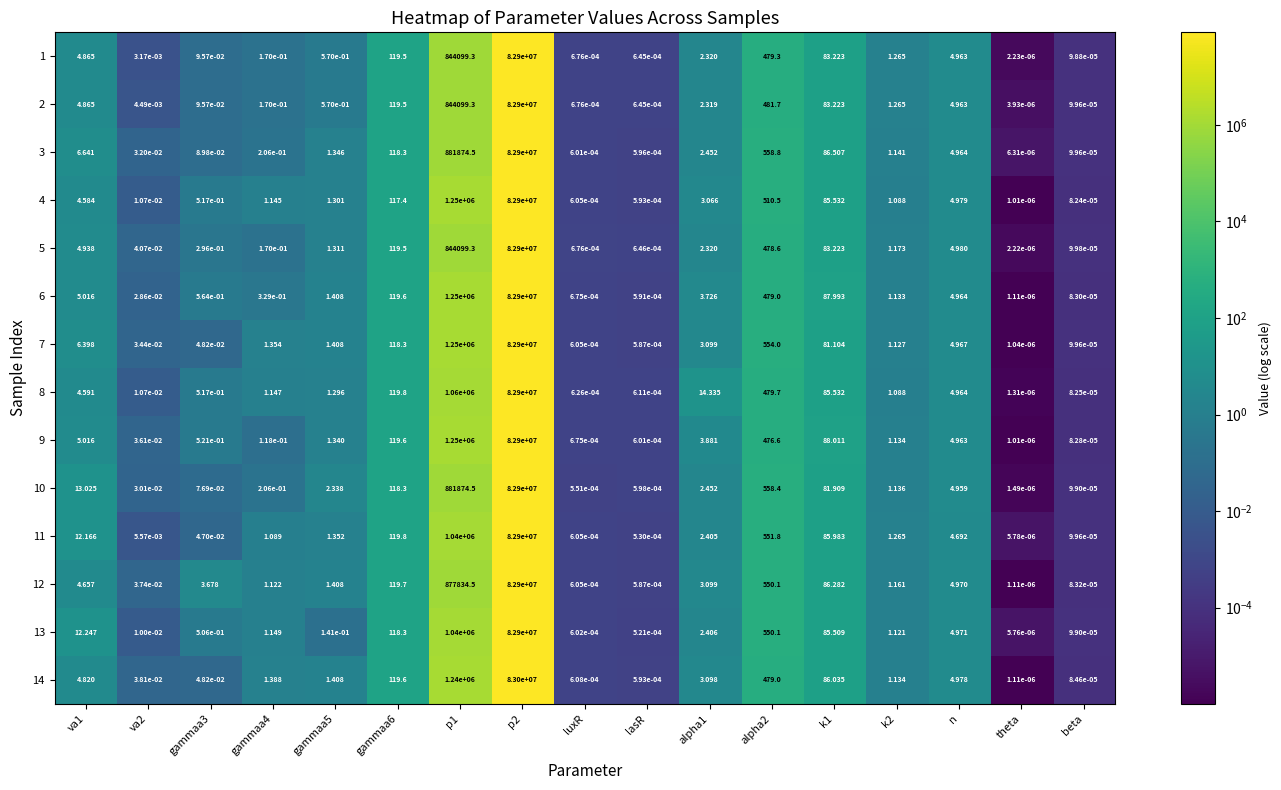

Is the value of 14 at luxR greater than the value of 6 at gammaa6?

No